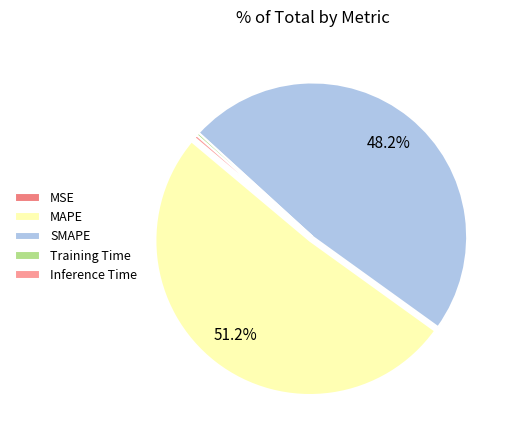

Between SMAPE and Training Time, which is larger?

SMAPE